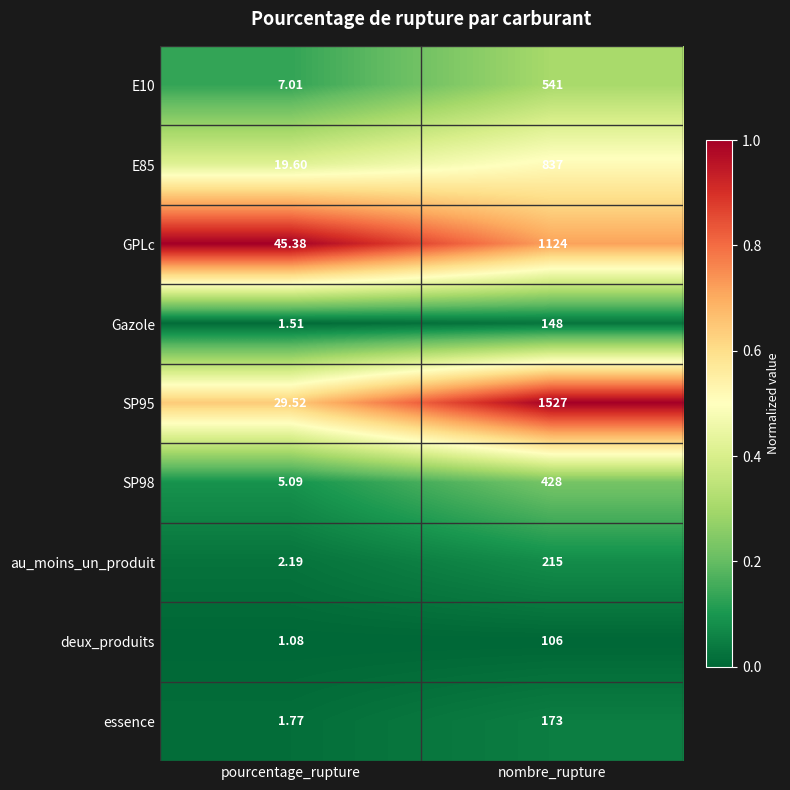

What is the difference between the highest and lowest values at nombre_rupture?

1421.0